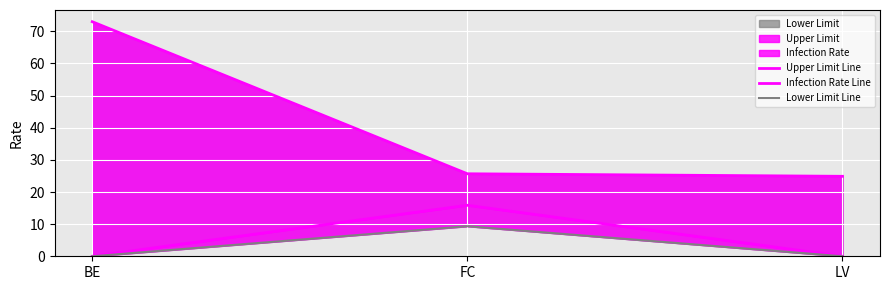

Is it true that Upper Limit Line equals 6.9 at FC?

False